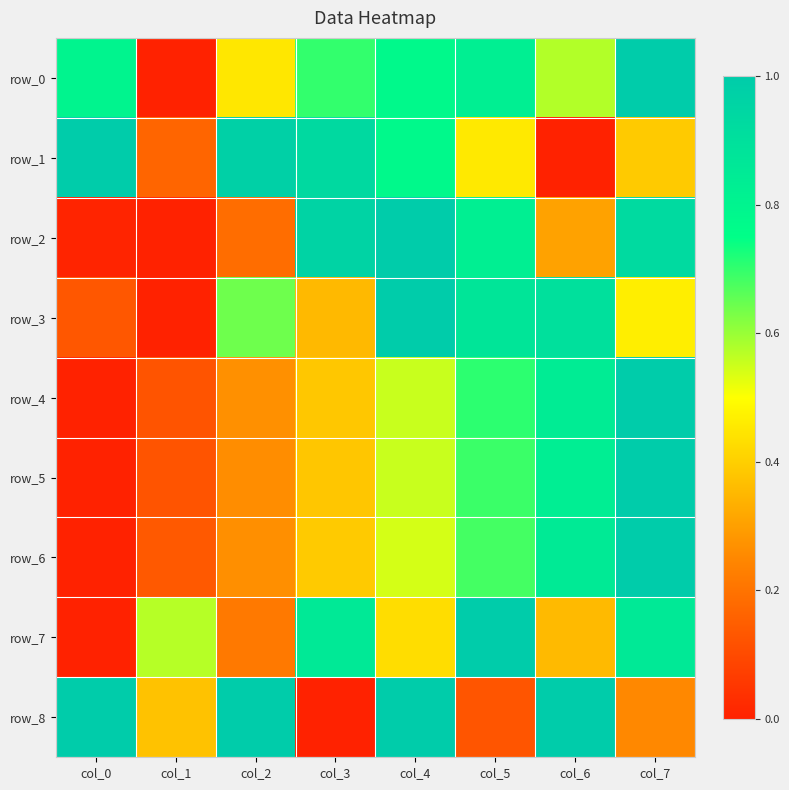

True or false: row_4 has a value of 0.9 at col_4.

False